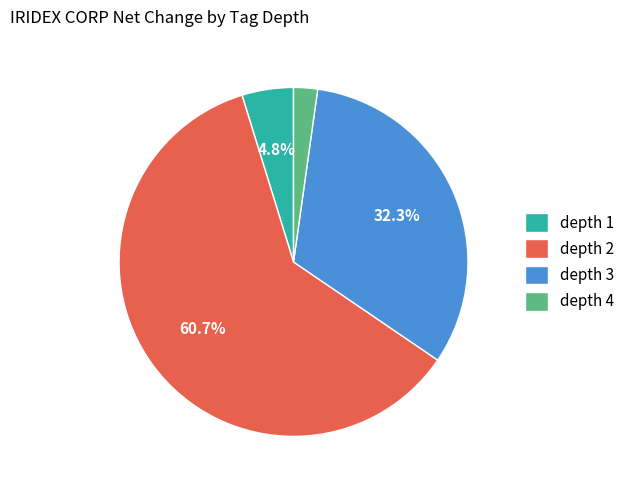

Which has a higher value, depth 1 or depth 4?

depth 1